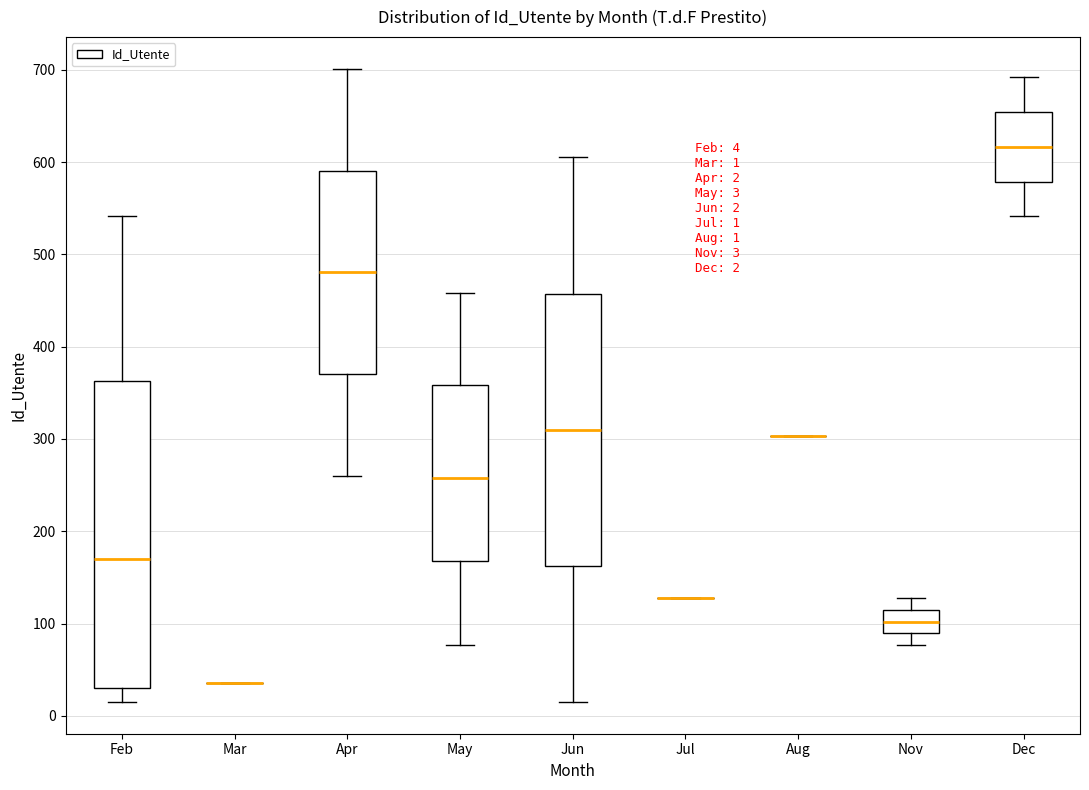

Comparing the boxes themselves (not the whiskers), which one is the tallest?

Feb